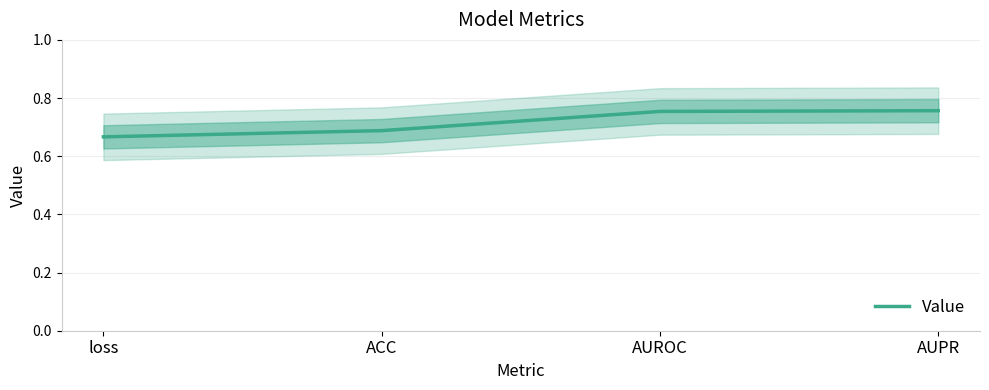

What is the value of the 2nd point from the left?

0.7